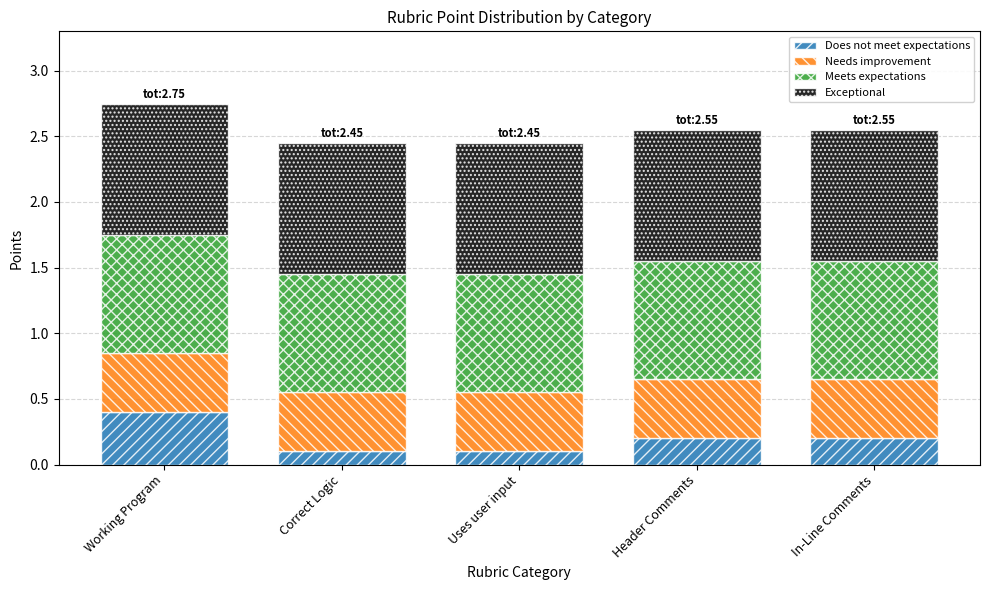

Is it true that Does not meet expectations equals 0.3 at Header Comments?

False